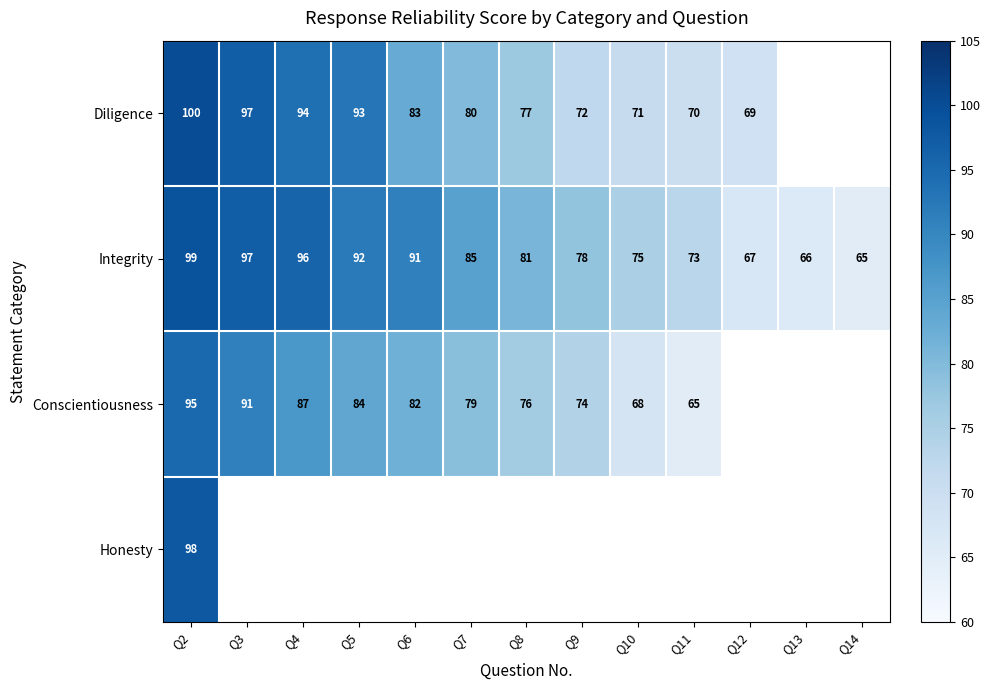

How many values in the Integrity series are below 81?

6